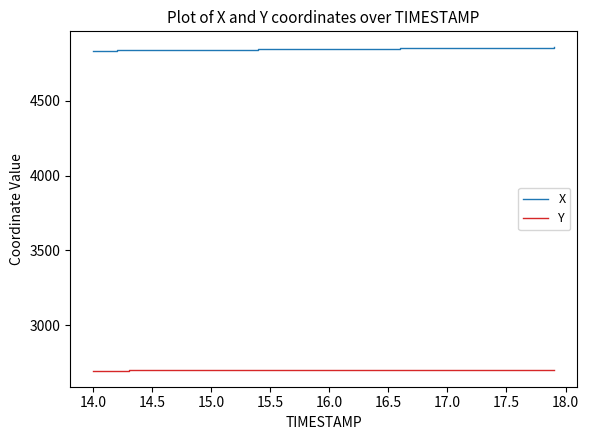

Rank the series by their average value, from lowest to highest.

Y, X